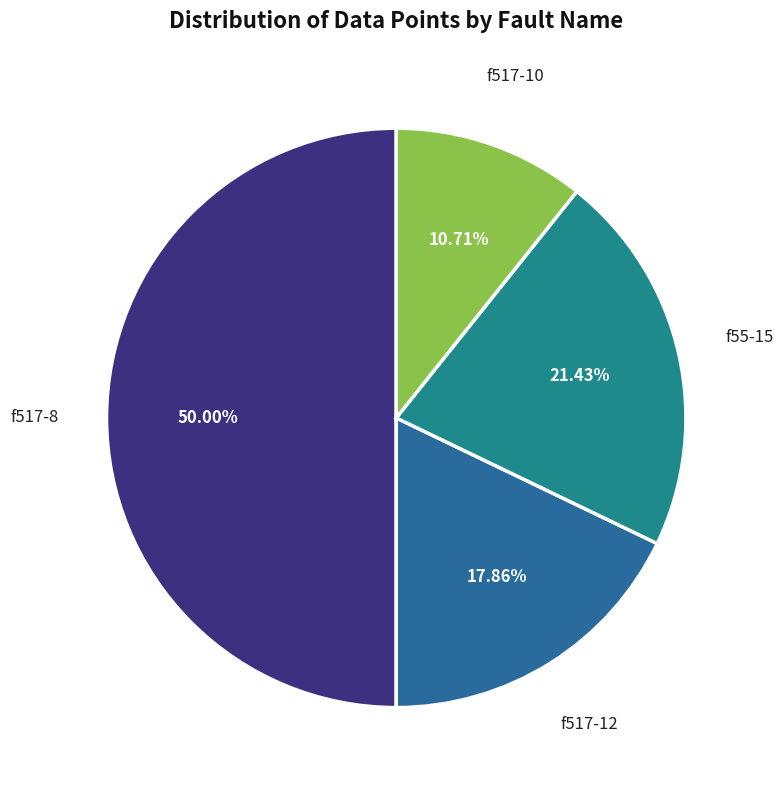

Approximately how many times larger is the value at f517-8 compared to f517-10?

4.7